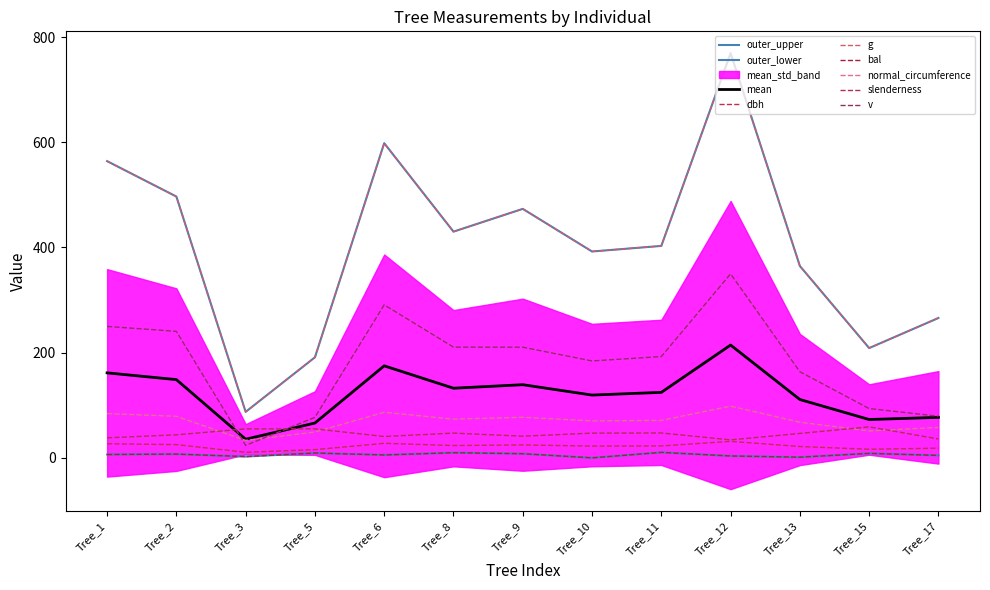

How many data points does each series have?

13